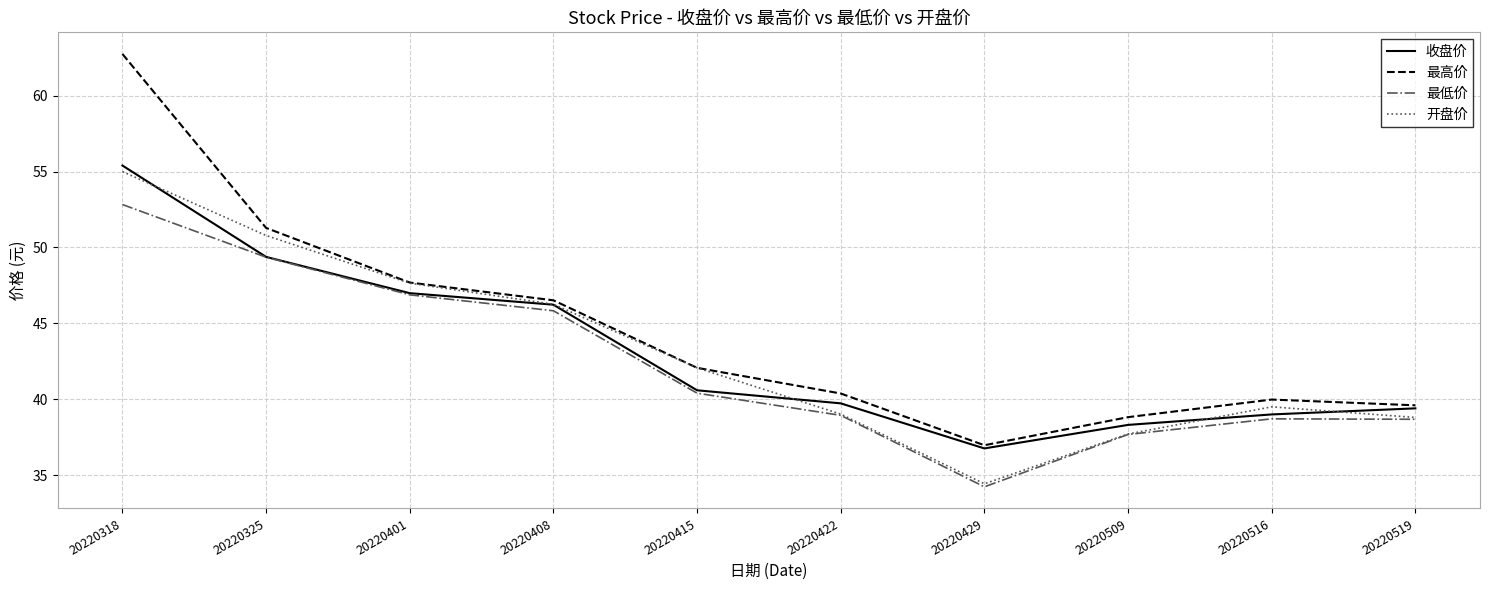

How many distinct data groups are displayed?

4